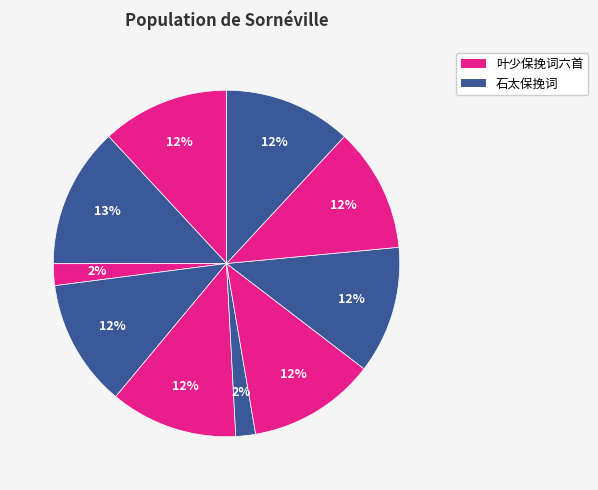

Count the number of slices in the pie.

10